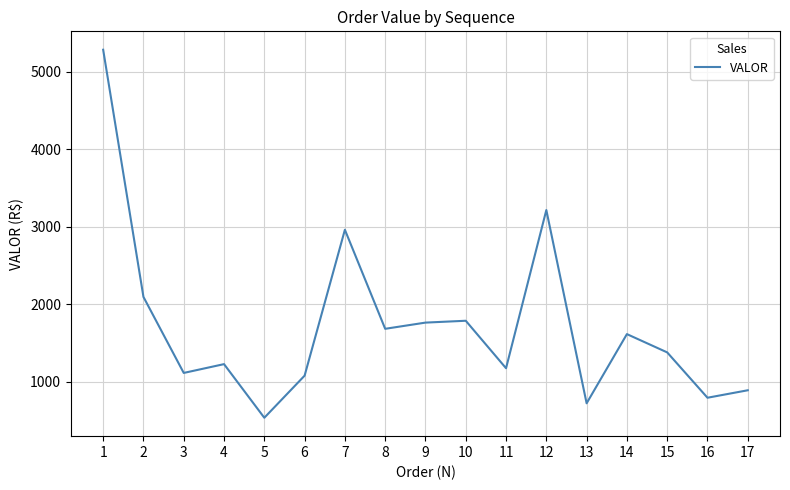

The chart shows a value of 887.3 at 17. True or false?

True